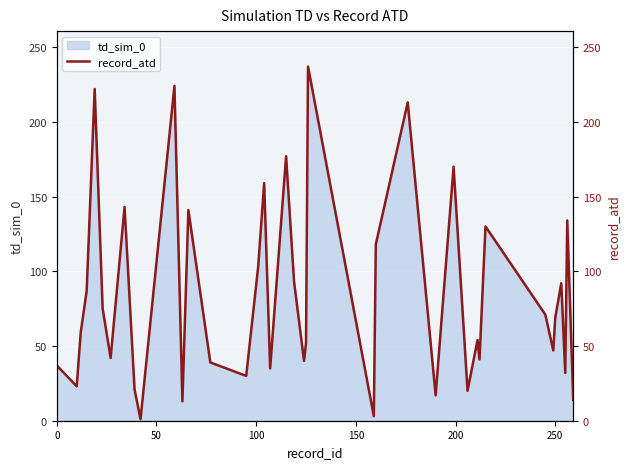

How many points are higher than both their immediate neighbors (excluding endpoints)?

13